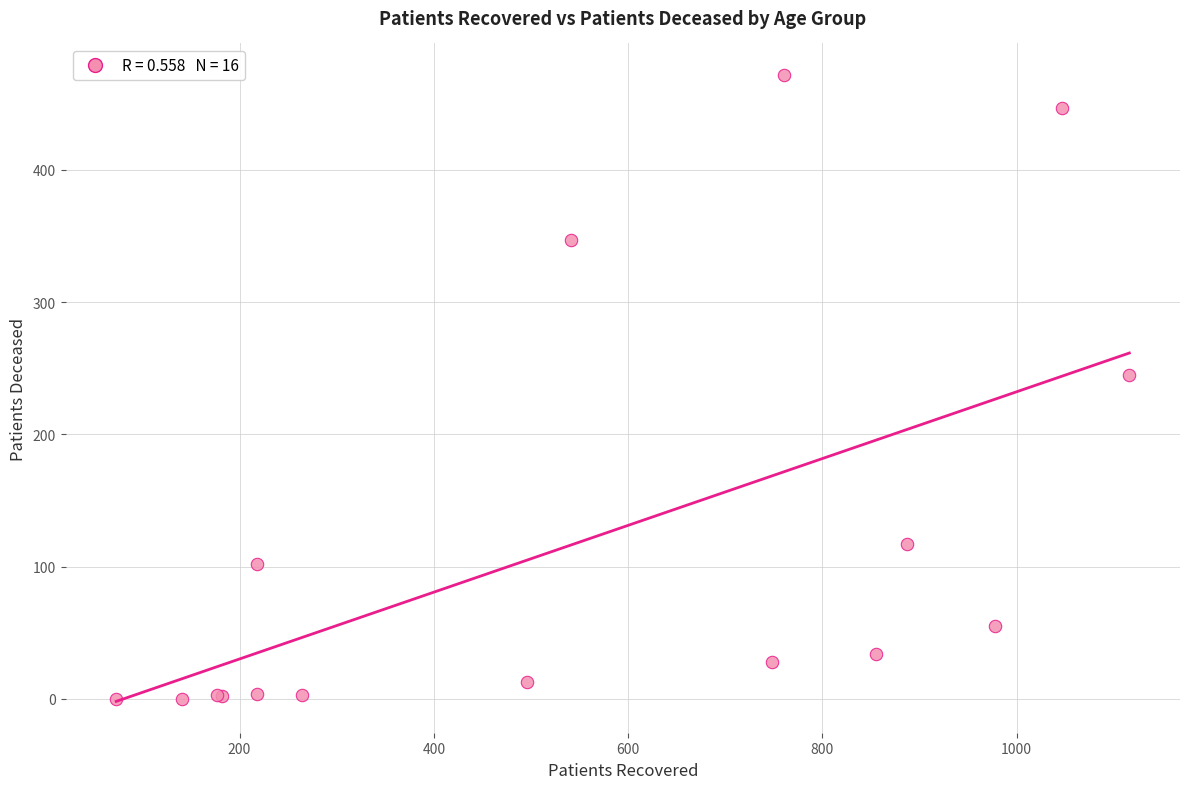

What Y value in the scatter plot is closest to 236?

245